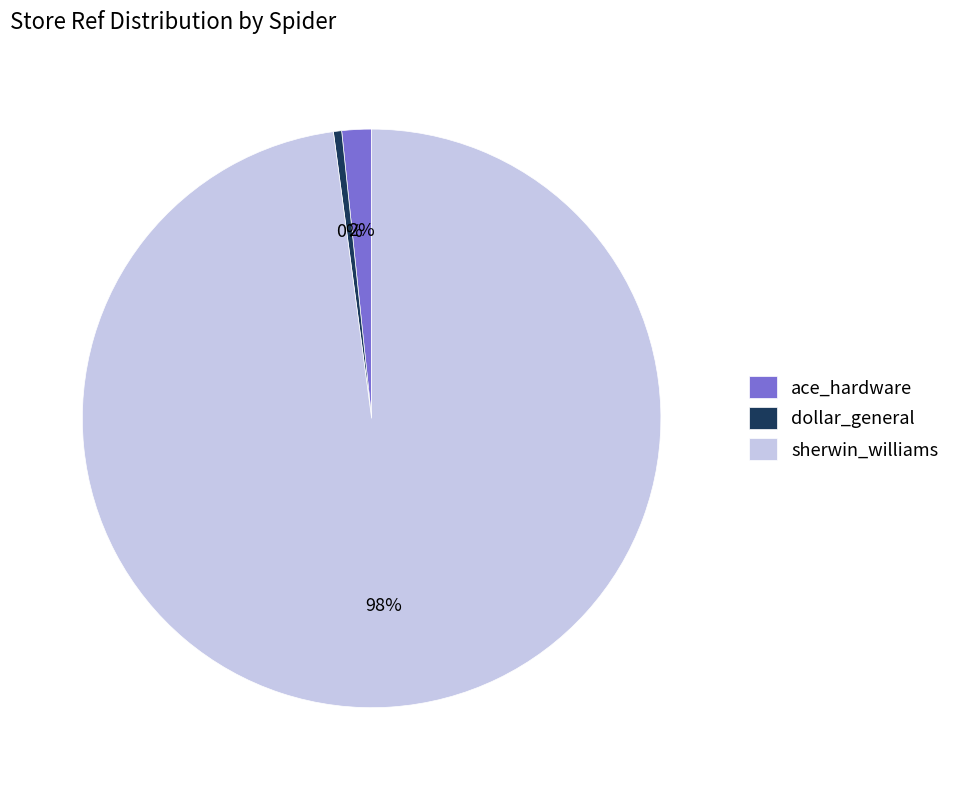

What percentage is the sherwin_williams slice, to the nearest percent?

98%